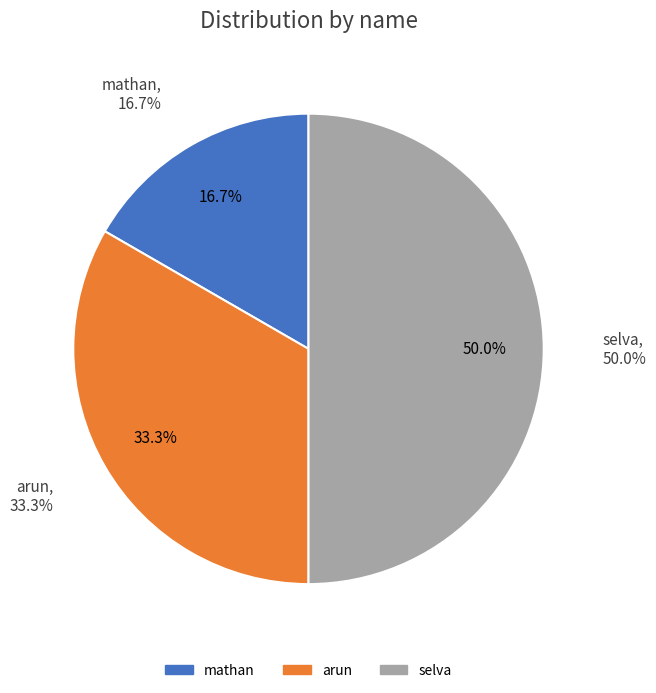

What is the largest slice in the pie chart?

selva